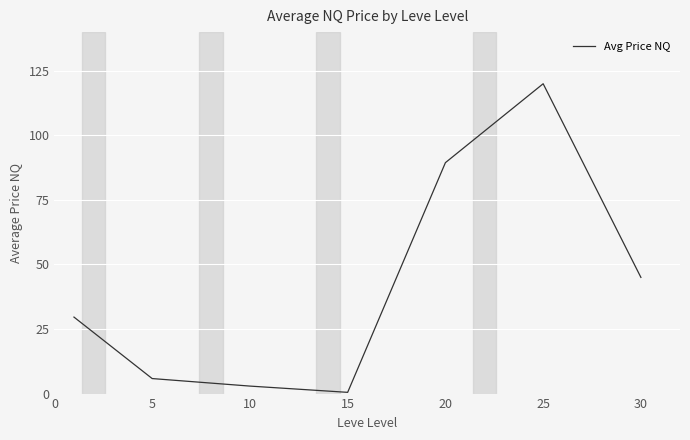

How many interior local valleys (lower than both neighbors) does the data have?

1